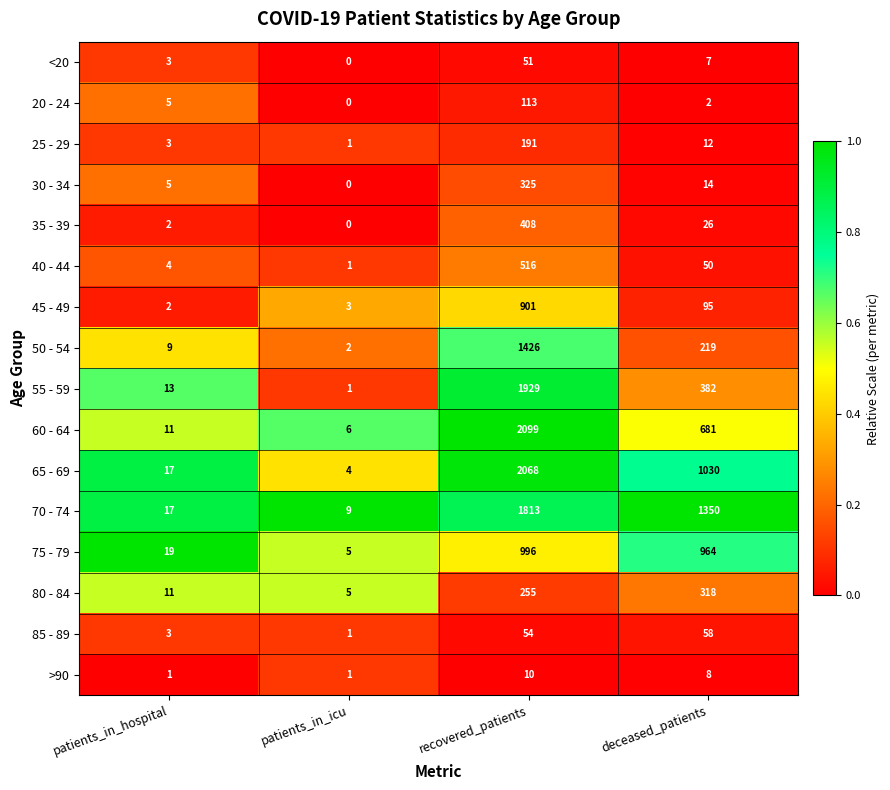

Which series changed the most between patients_in_icu and recovered_patients?

60 - 64